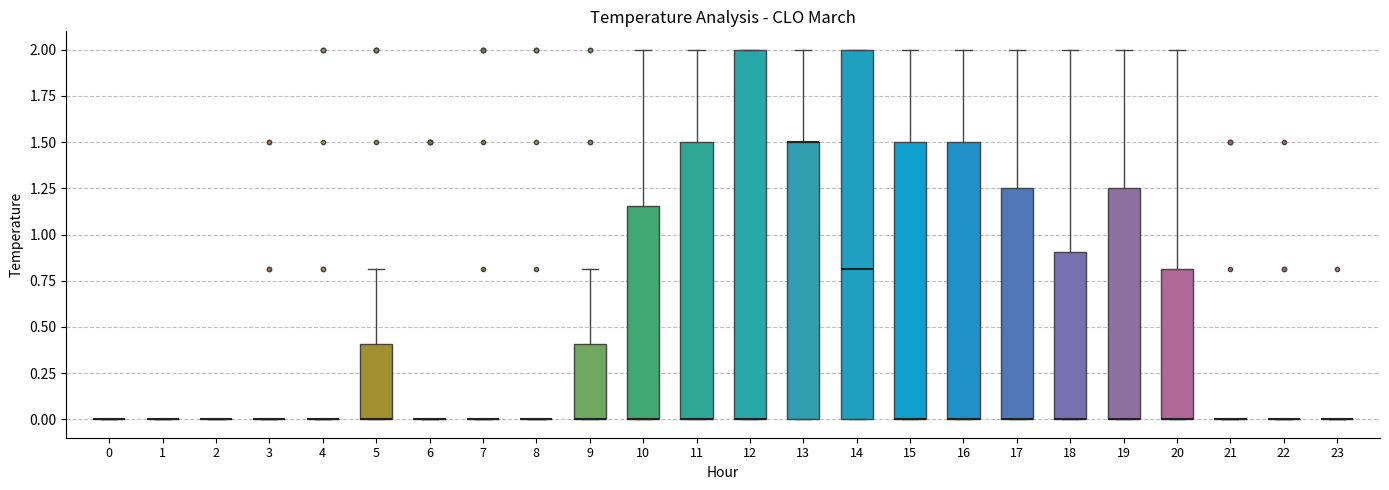

Reading left to right, read every box against the y-axis: the position of its median line, the range the box covers, and the ends of its whiskers. The values are not printed on the chart, so give them approximately, as read against the axis.

0: box collapsed to a line at 0.00, whiskers 0.00 to 0.00
1: box collapsed to a line at 0.00, whiskers 0.00 to 0.00
2: box collapsed to a line at 0.00, whiskers 0.00 to 0.00
3: box collapsed to a line at 0.00, whiskers 0.00 to 0.00
4: box collapsed to a line at 0.00, whiskers 0.00 to 0.00
5: median 0.00 (drawn on the box's lower edge), box 0.00 to 0.40, whiskers 0.00 to 0.80
6: box collapsed to a line at 0.00, whiskers 0.00 to 0.00
7: box collapsed to a line at 0.00, whiskers 0.00 to 0.00
8: box collapsed to a line at 0.00, whiskers 0.00 to 0.00
9: median 0.00 (drawn on the box's lower edge), box 0.00 to 0.40, whiskers 0.00 to 0.80
10: median 0.00 (drawn on the box's lower edge), box 0.00 to 1.15, whiskers 0.00 to 2.00
11: median 0.00 (drawn on the box's lower edge), box 0.00 to 1.50, whiskers 0.00 to 2.00
12: median 0.00 (drawn on the box's lower edge), box 0.00 to 2.00, whiskers 0.00 to 2.00
13: median 1.50 (drawn on the box's upper edge), box 0.00 to 1.50, whiskers 0.00 to 2.00
14: median 0.80, box 0.00 to 2.00, whiskers 0.00 to 2.00
15: median 0.00 (drawn on the box's lower edge), box 0.00 to 1.50, whiskers 0.00 to 2.00
16: median 0.00 (drawn on the box's lower edge), box 0.00 to 1.50, whiskers 0.00 to 2.00
17: median 0.00 (drawn on the box's lower edge), box 0.00 to 1.25, whiskers 0.00 to 2.00
18: median 0.00 (drawn on the box's lower edge), box 0.00 to 0.90, whiskers 0.00 to 2.00
19: median 0.00 (drawn on the box's lower edge), box 0.00 to 1.25, whiskers 0.00 to 2.00
20: median 0.00 (drawn on the box's lower edge), box 0.00 to 0.80, whiskers 0.00 to 2.00
21: box collapsed to a line at 0.00, whiskers 0.00 to 0.00
22: box collapsed to a line at 0.00, whiskers 0.00 to 0.00
23: box collapsed to a line at 0.00, whiskers 0.00 to 0.00